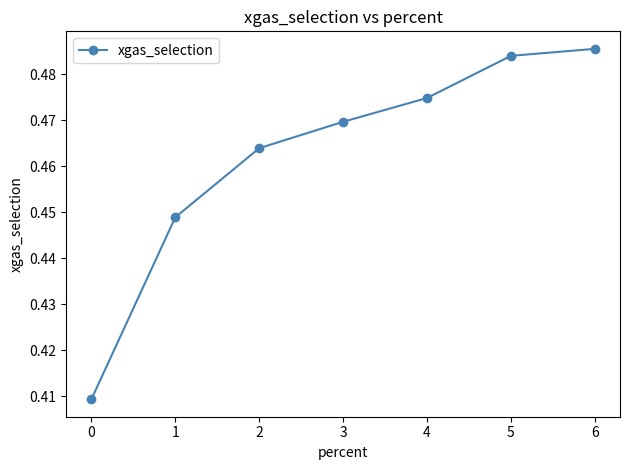

Rank the categories by value from lowest to highest.

0, 1, 2, 3, 4, 5, 6